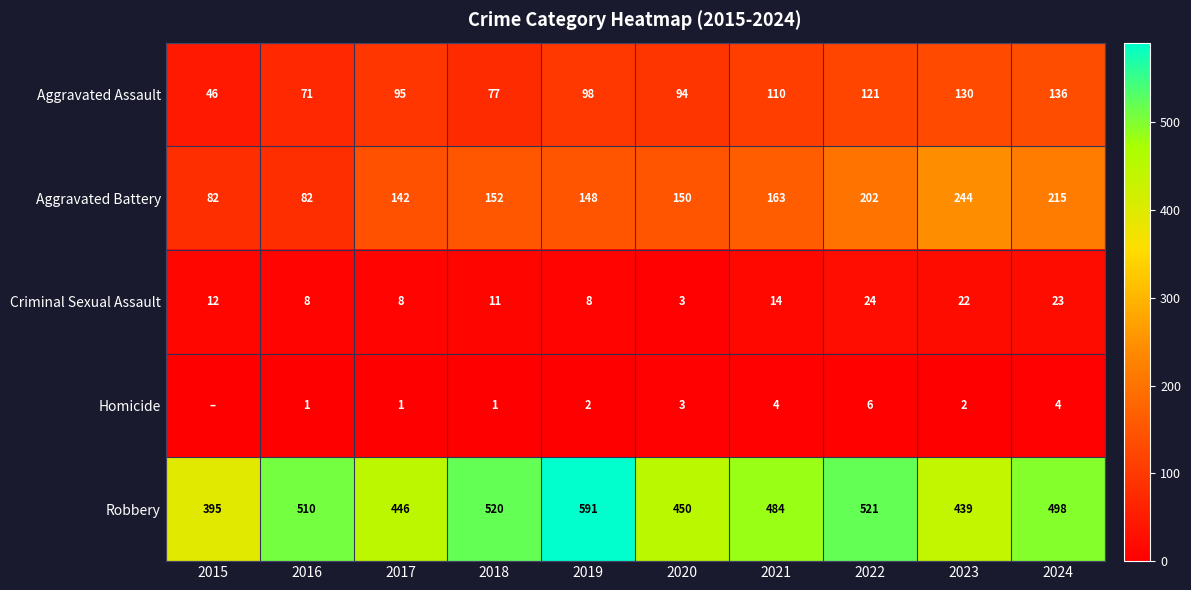

At which category is the sum across all series the highest?

2024